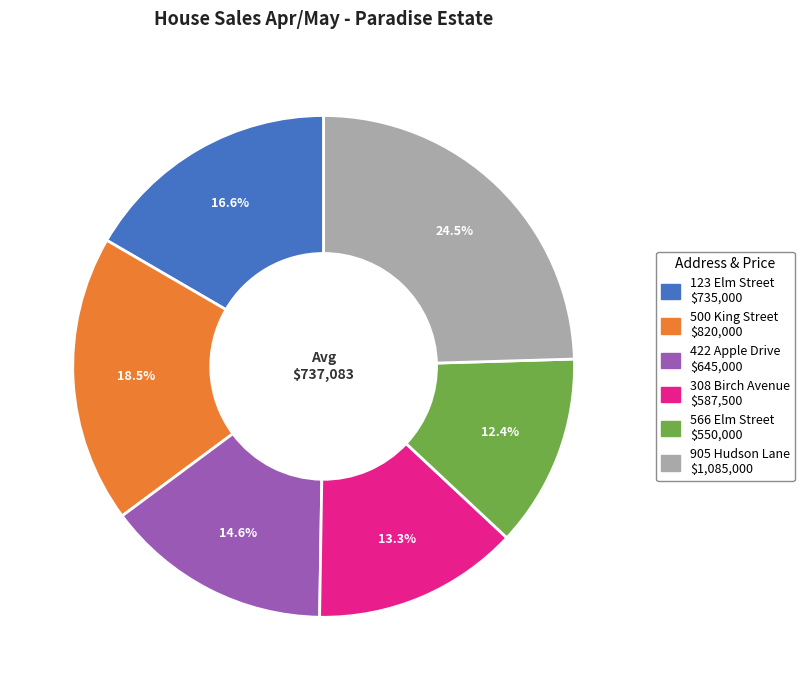

What is the smallest slice in the pie chart?

566 Elm Street